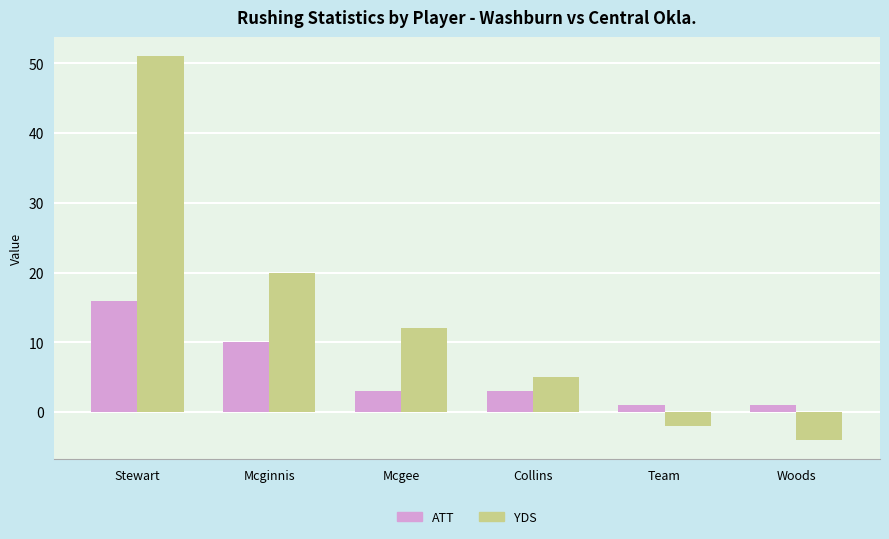

At which category is the sum across all series the highest?

Stewart